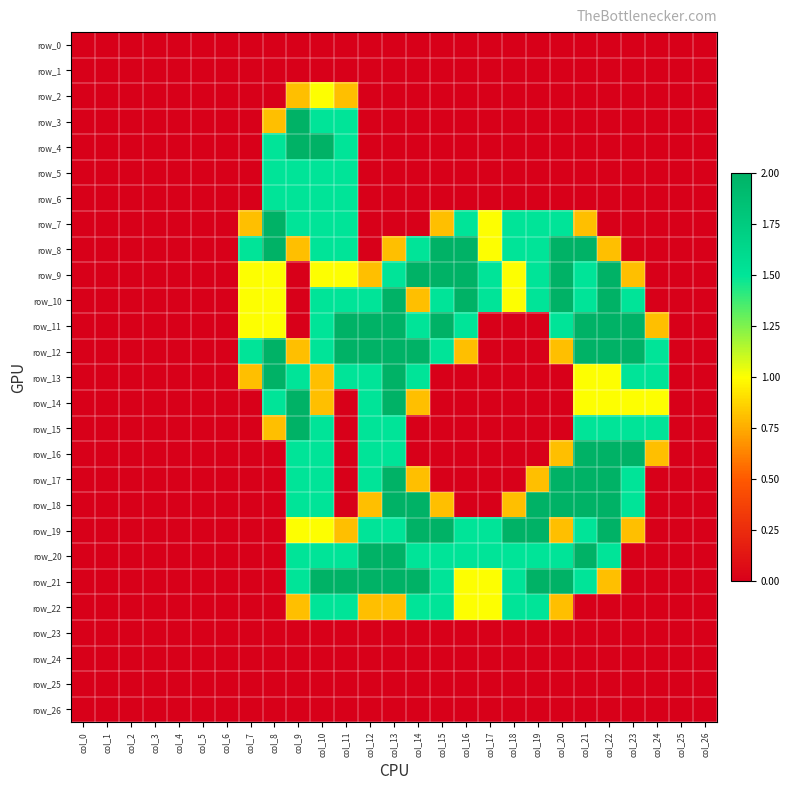

At which label is row_1 closest to 0?

col_0